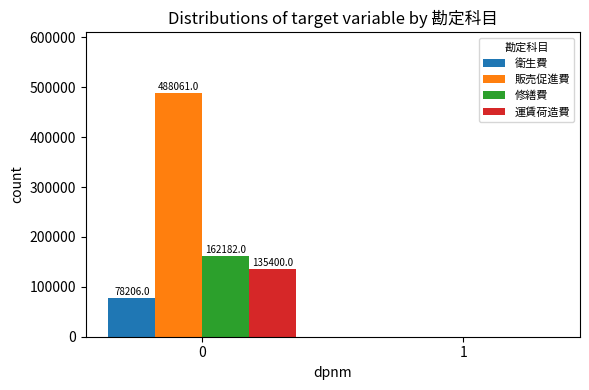

Which series has the largest total across all categories?

販売促進費